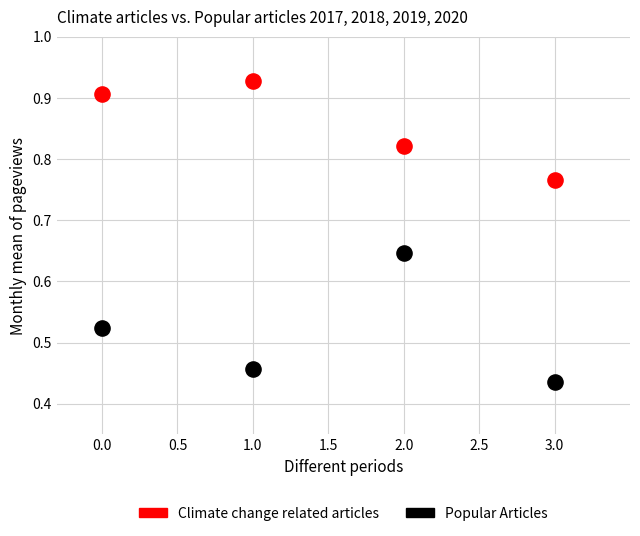

Which series contains the lowest Y value?

Popular Articles